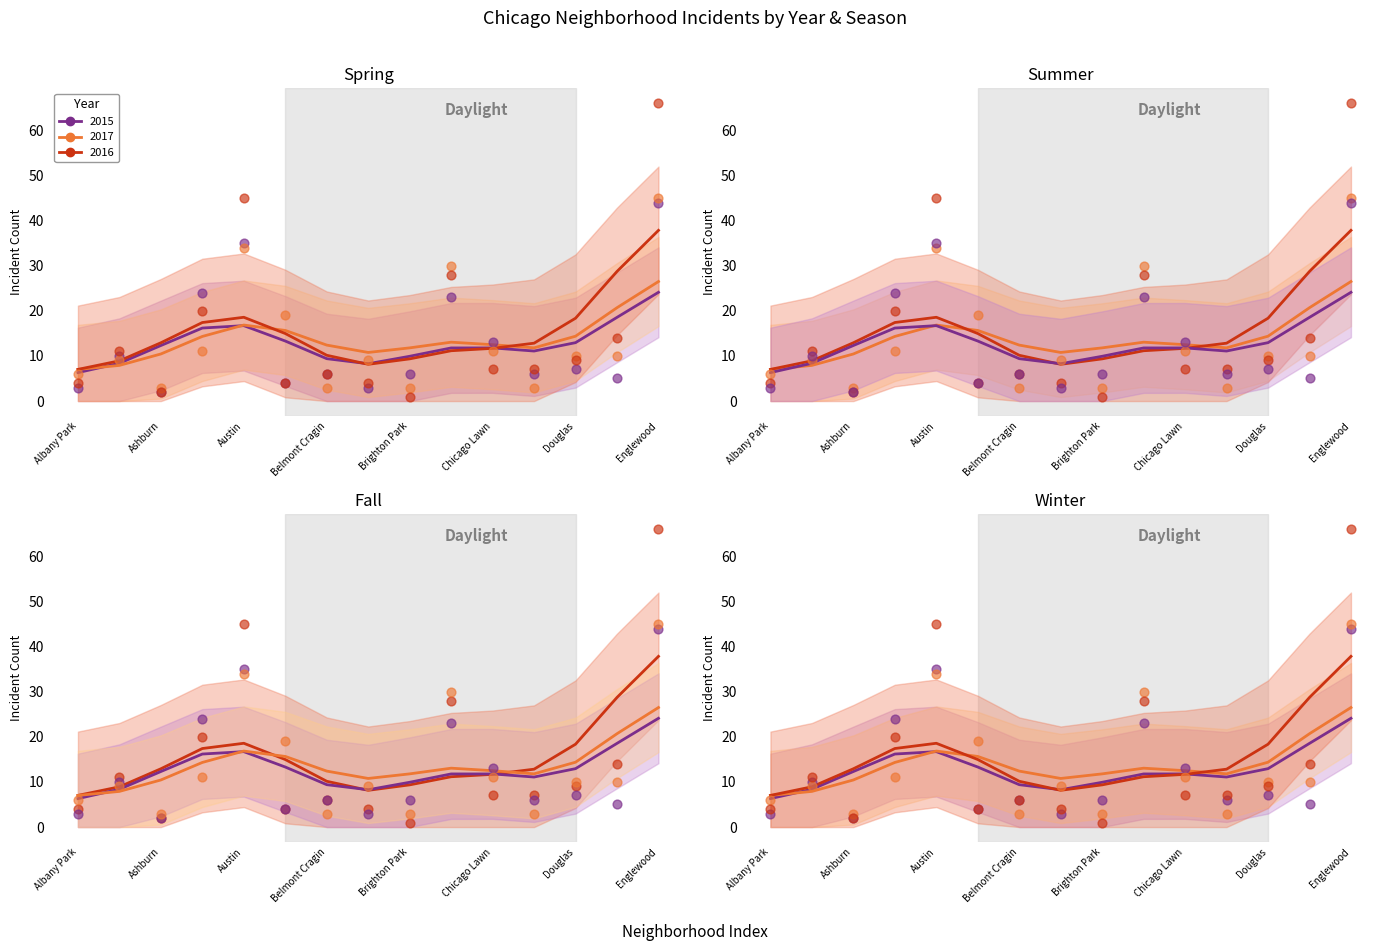

Which series reaches the minimum Y coordinate?

2016